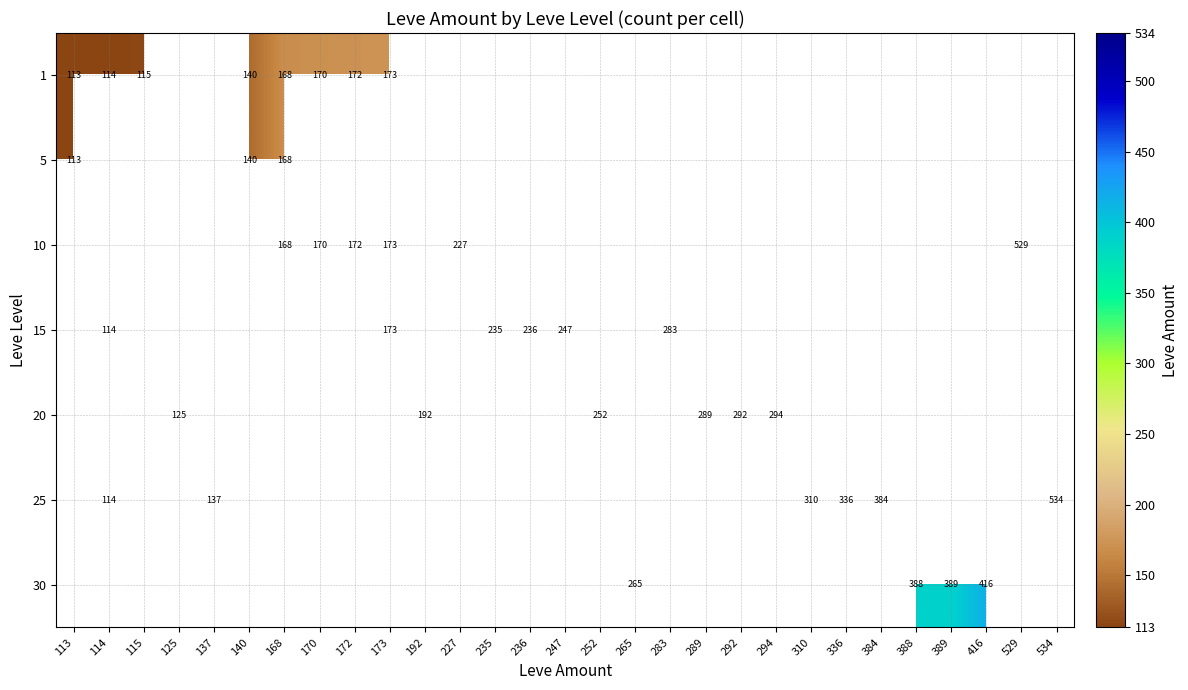

Is it true that 20 equals 490 at 289?

False